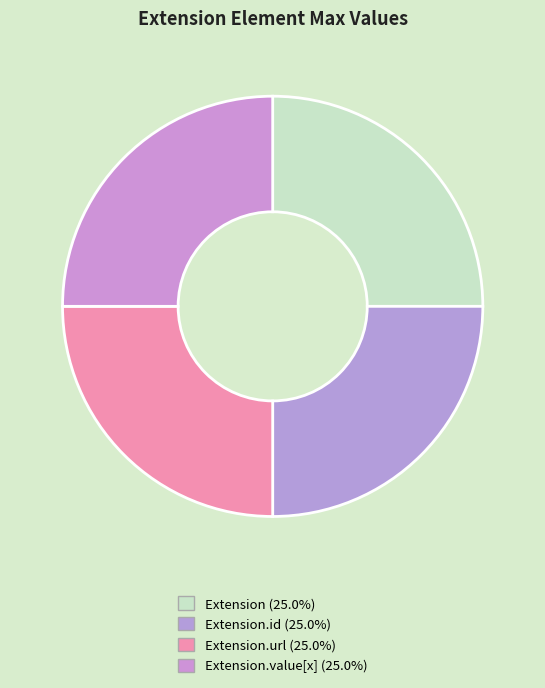

How many segments does this pie chart have?

4